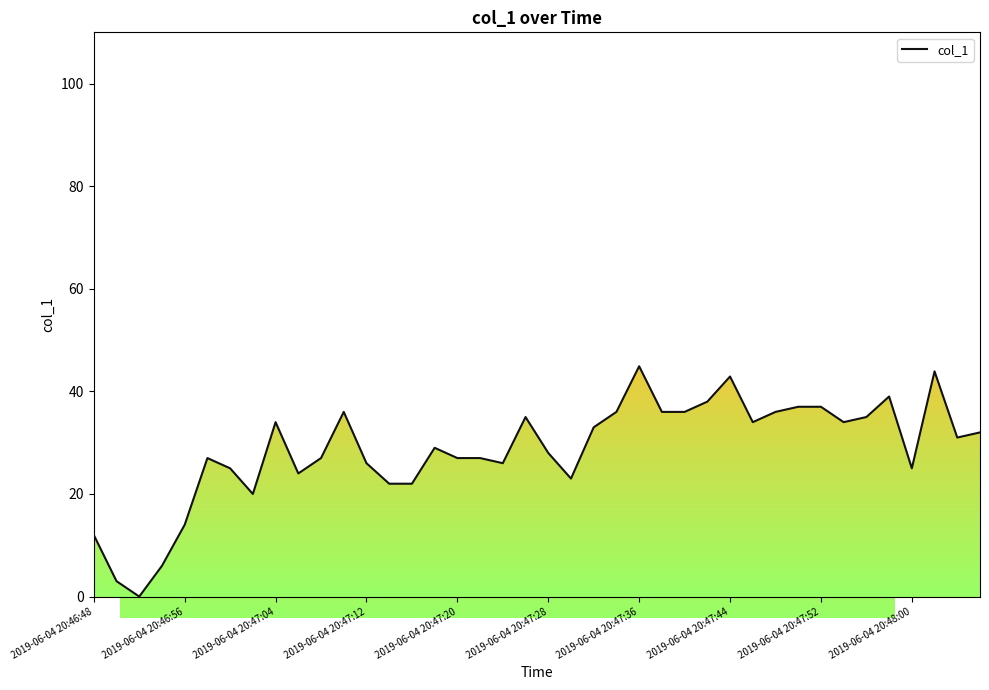

Does the chart display data point markers on the line(s)?

No